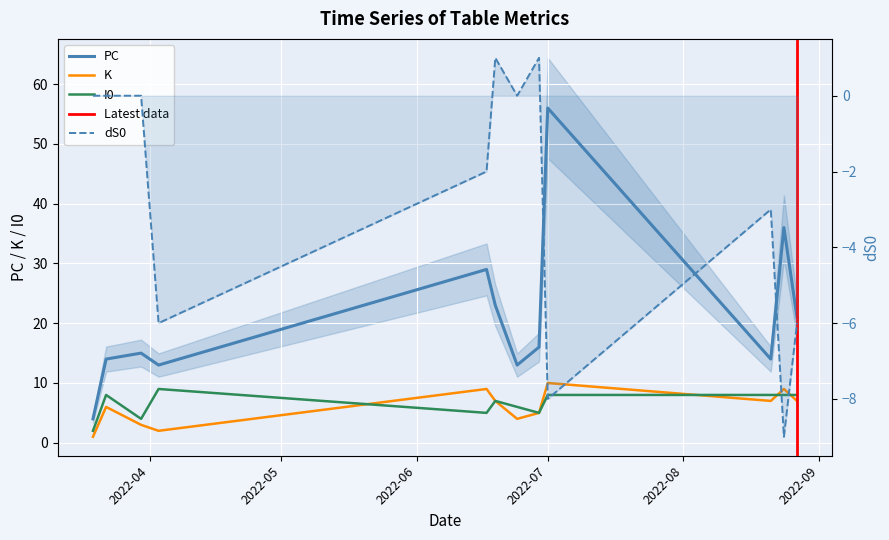

How many lines are shown in the chart?

4